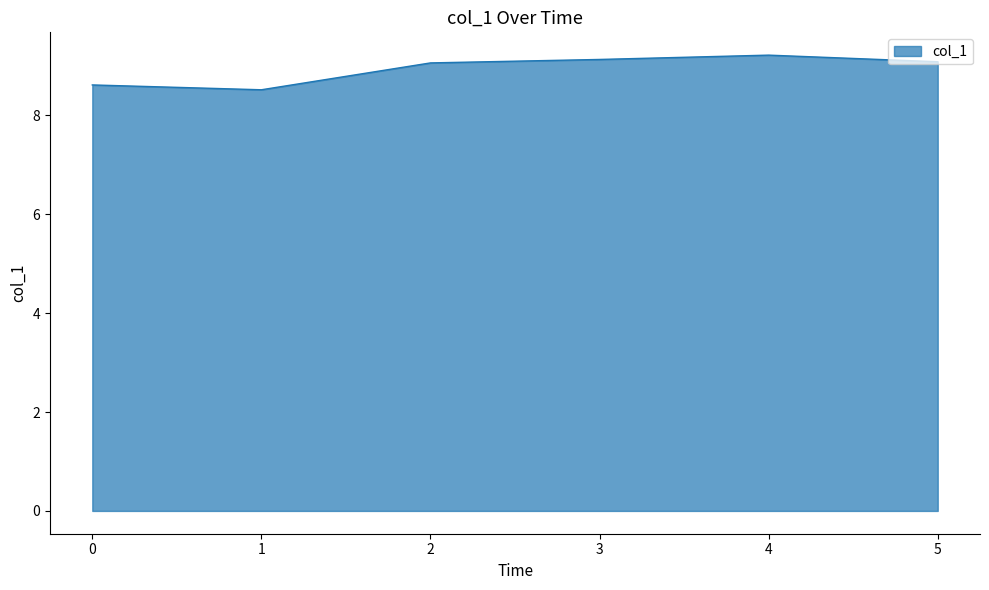

True or false: the data shows 9.1 at 3.

True